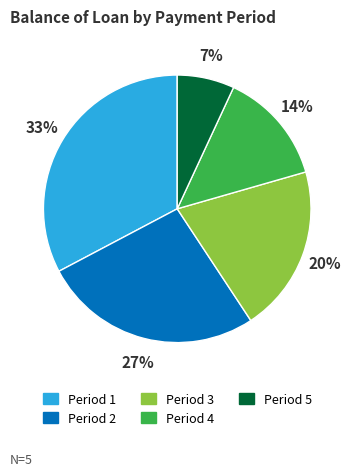

Is it true that Period 5 is 7% of the pie?

True